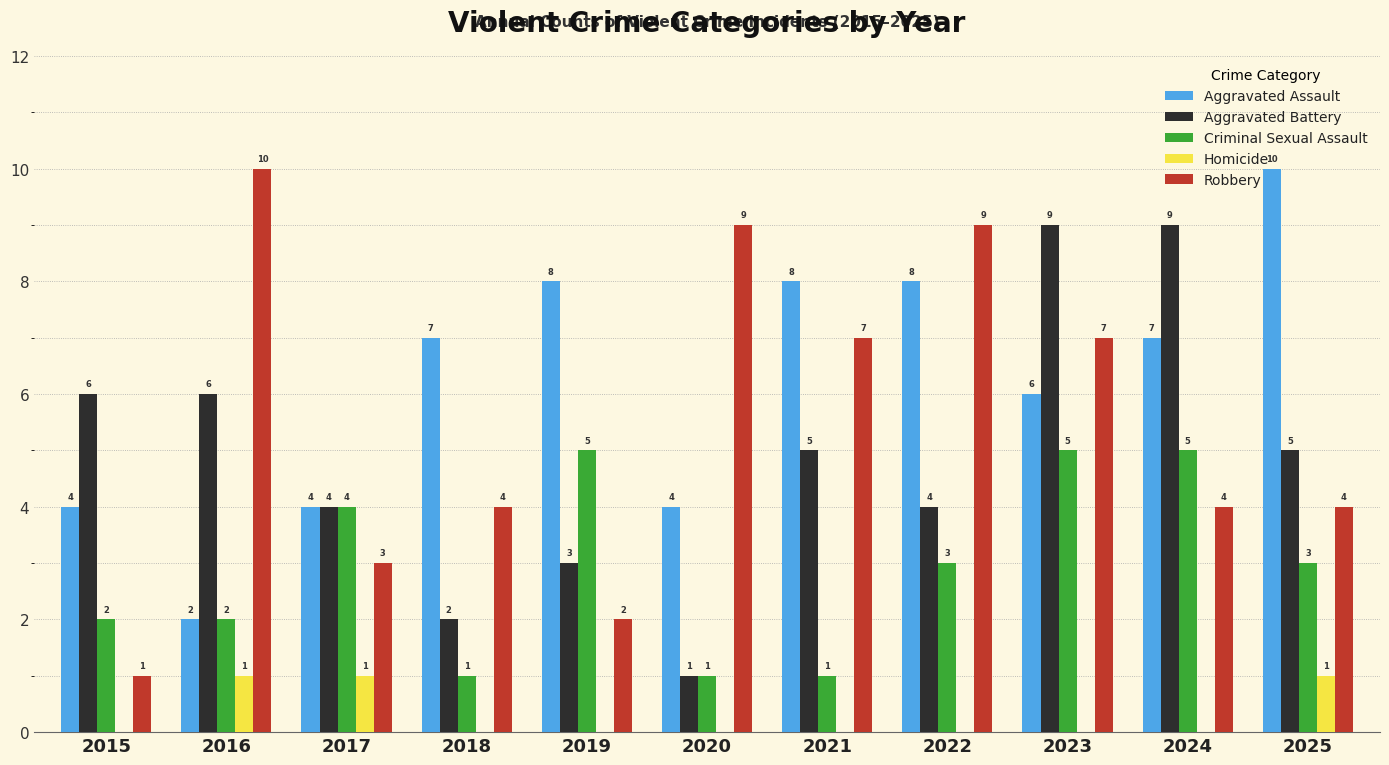

What is the sum of the Aggravated Battery values at 2021 and 2017?

9